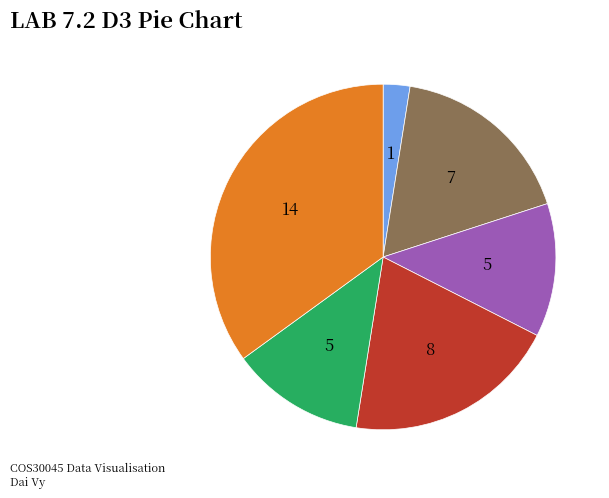

Is there a majority slice in this chart?

No